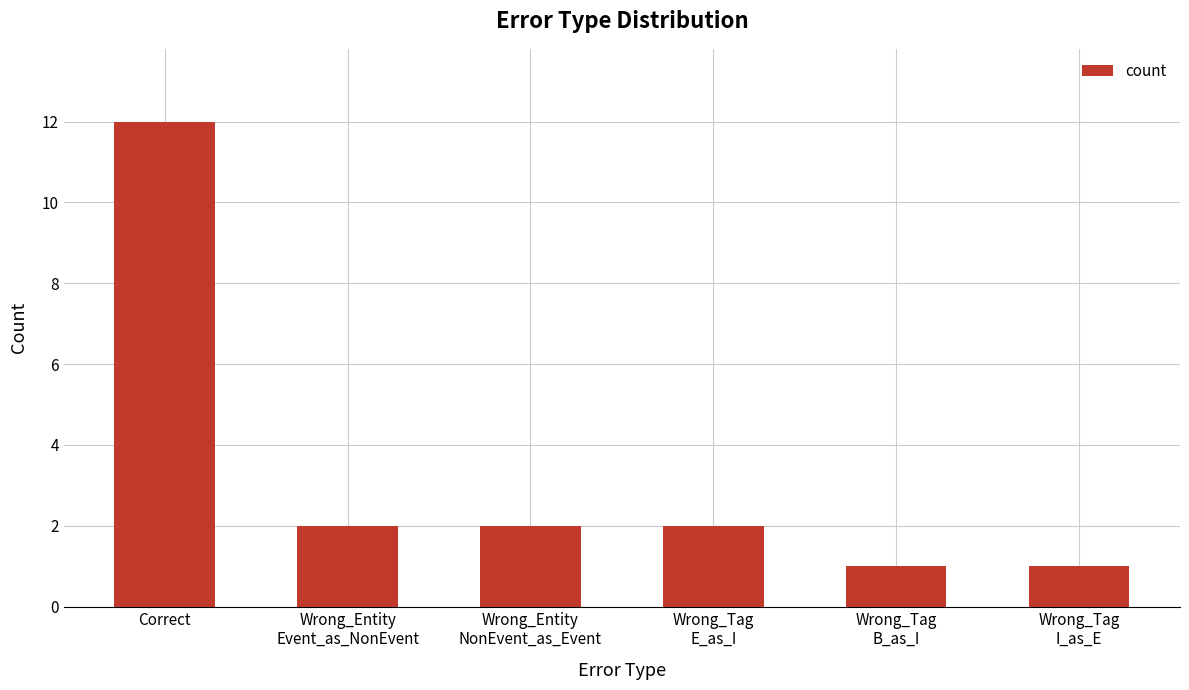

What is the change in value from Correct to Wrong_Tag
E_as_I?

-10